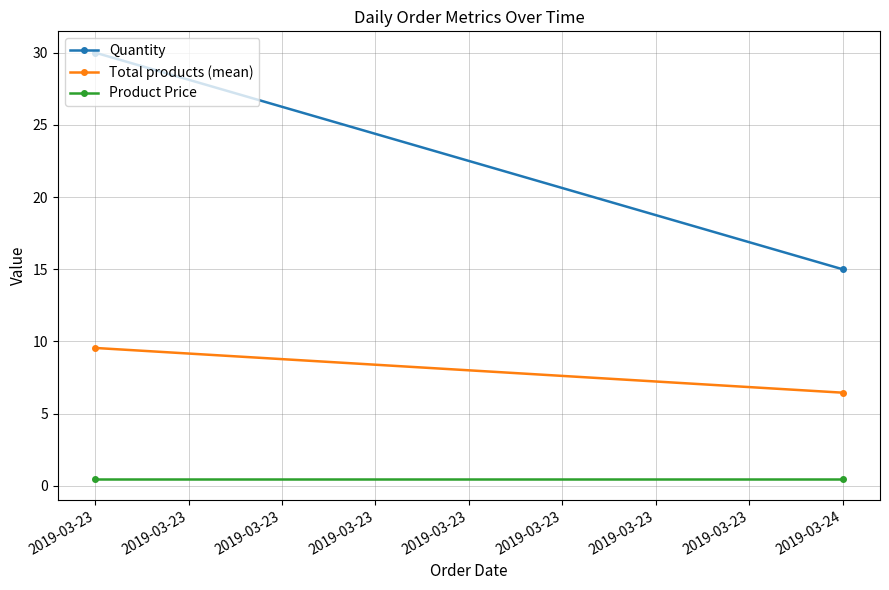

Between 2019-03-23 and 2019-03-24, which is larger?

2019-03-23